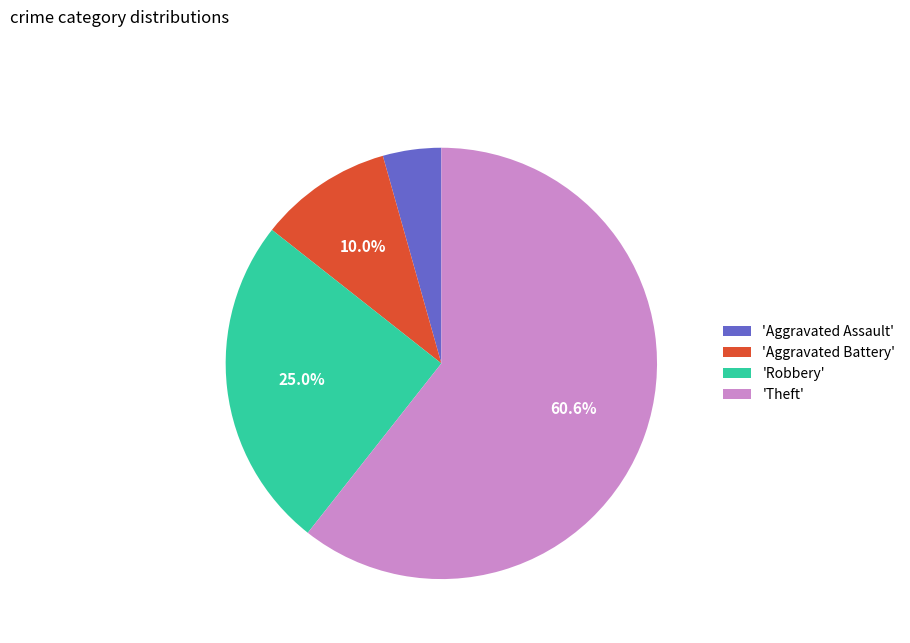

Rank the categories by value from lowest to highest.

'Aggravated Assault', 'Aggravated Battery', 'Robbery', 'Theft'